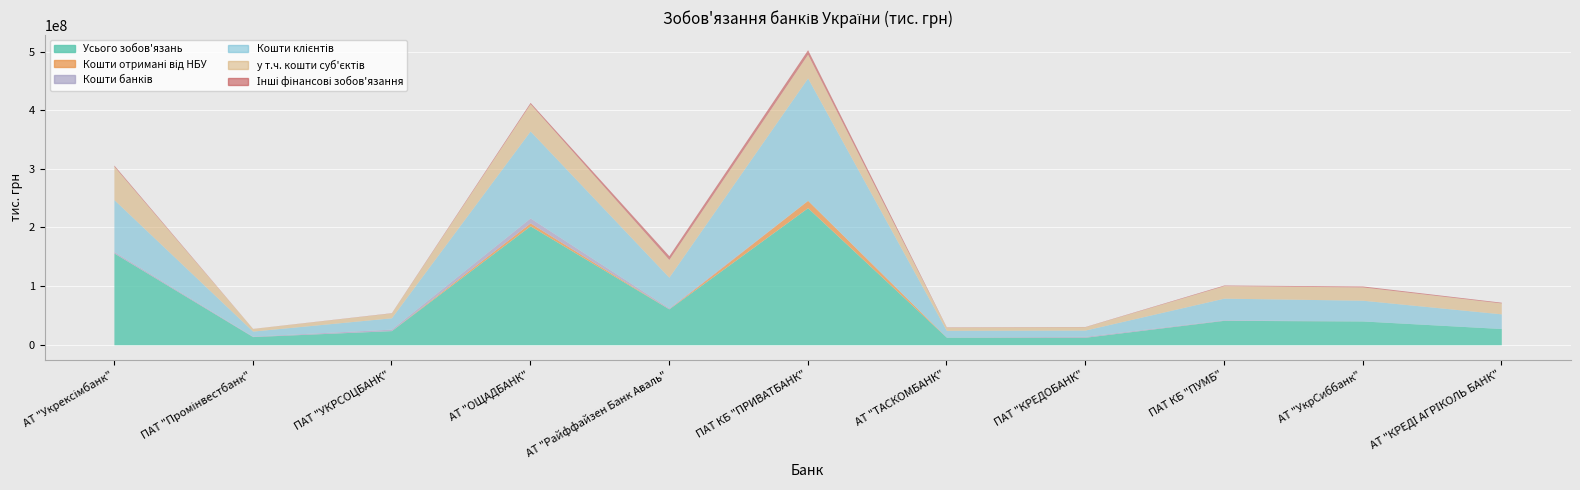

At which category is the sum across all series the highest?

ПАТ КБ "ПРИВАТБАНК"